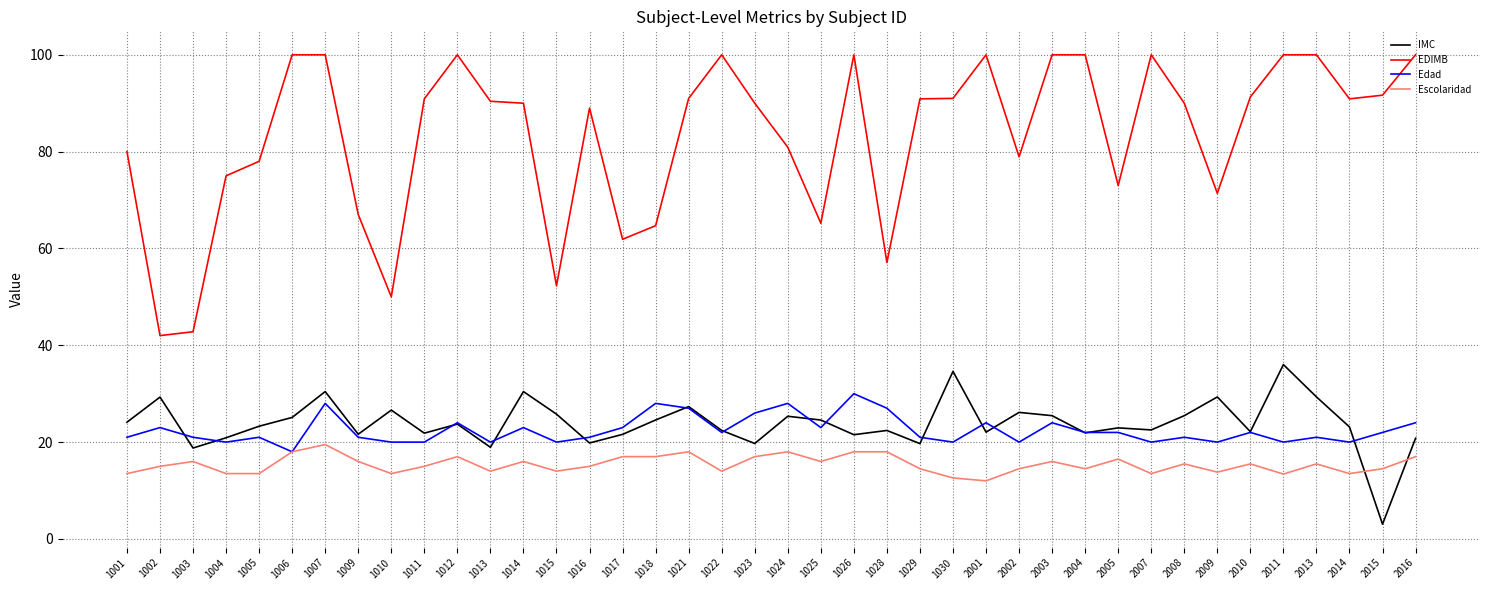

True or false: IMC and EDIMB intersect in this chart.

False